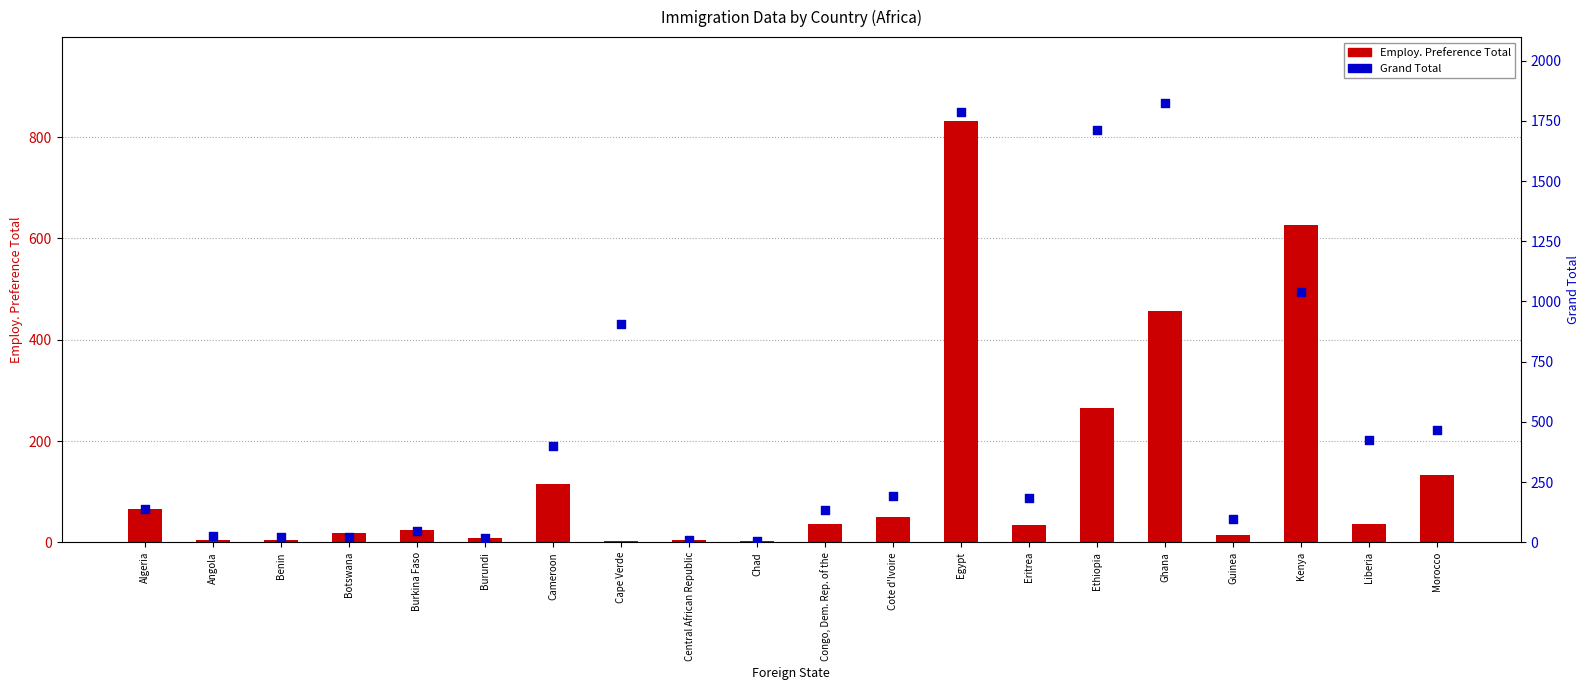

Which series contains the highest Y value?

Grand Total